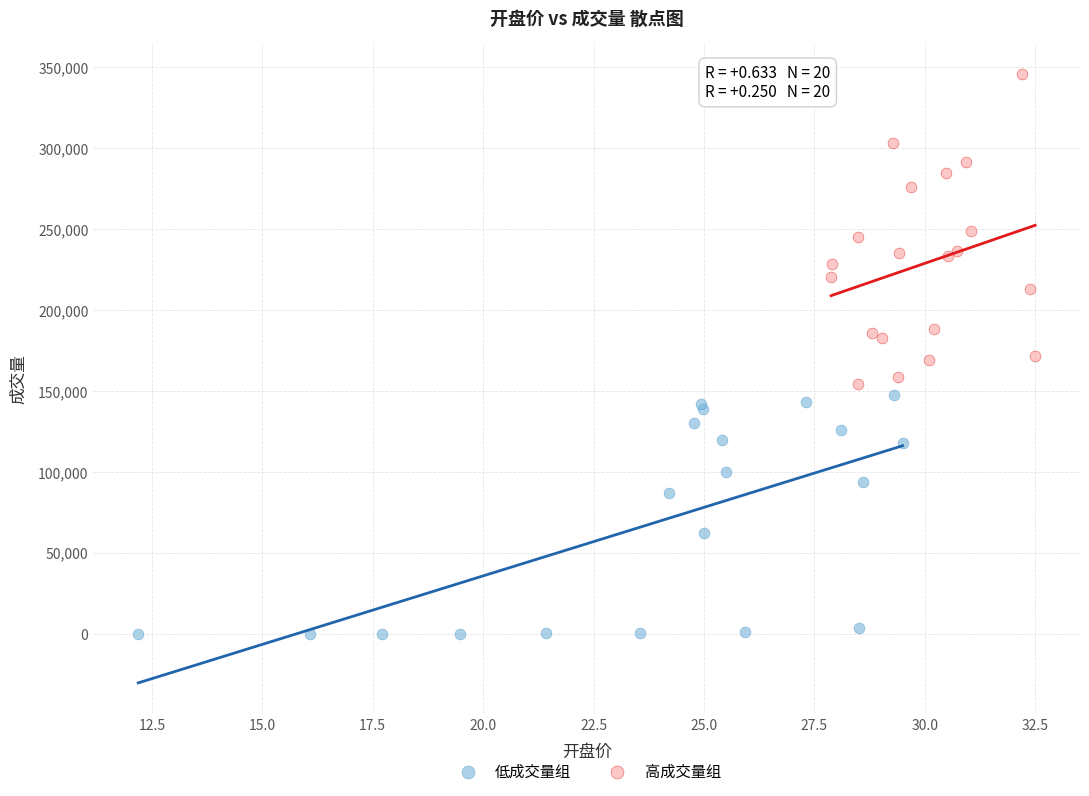

Which series reaches the minimum Y coordinate?

低成交量组